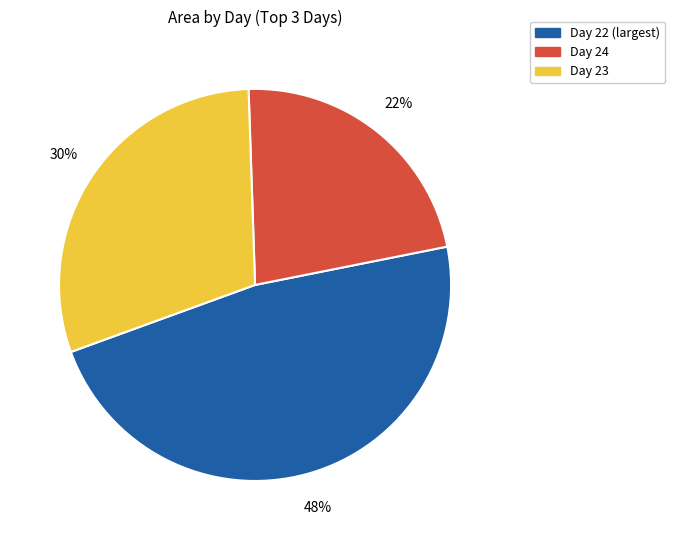

Does any single category account for the majority?

No